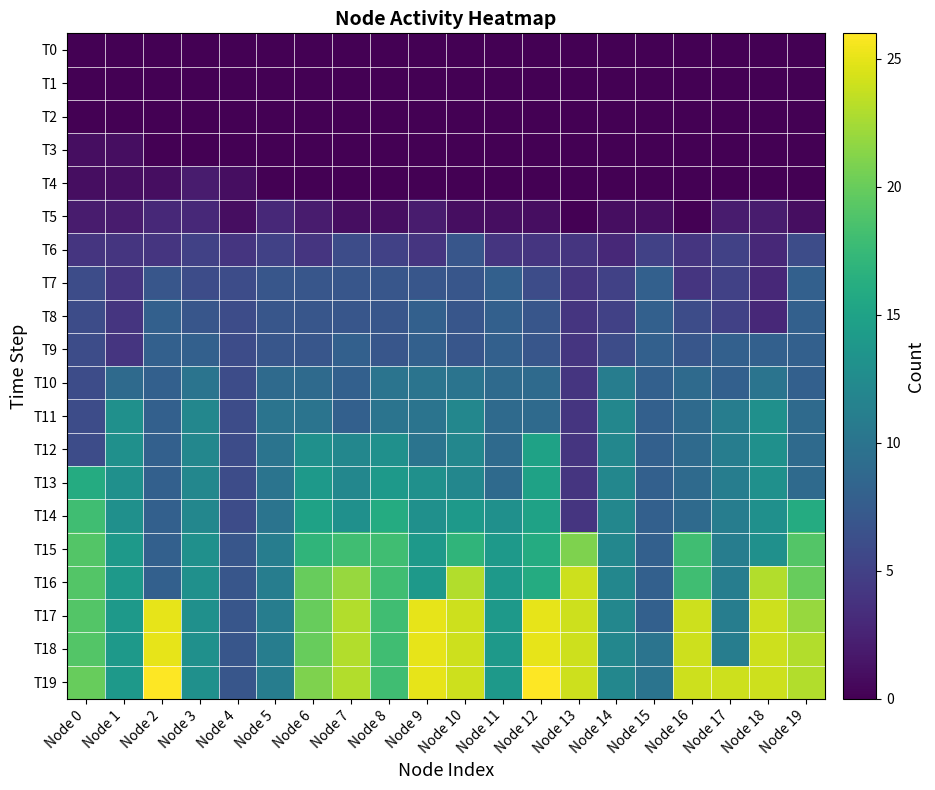

What is the difference between the highest and lowest values at Node 10?

24